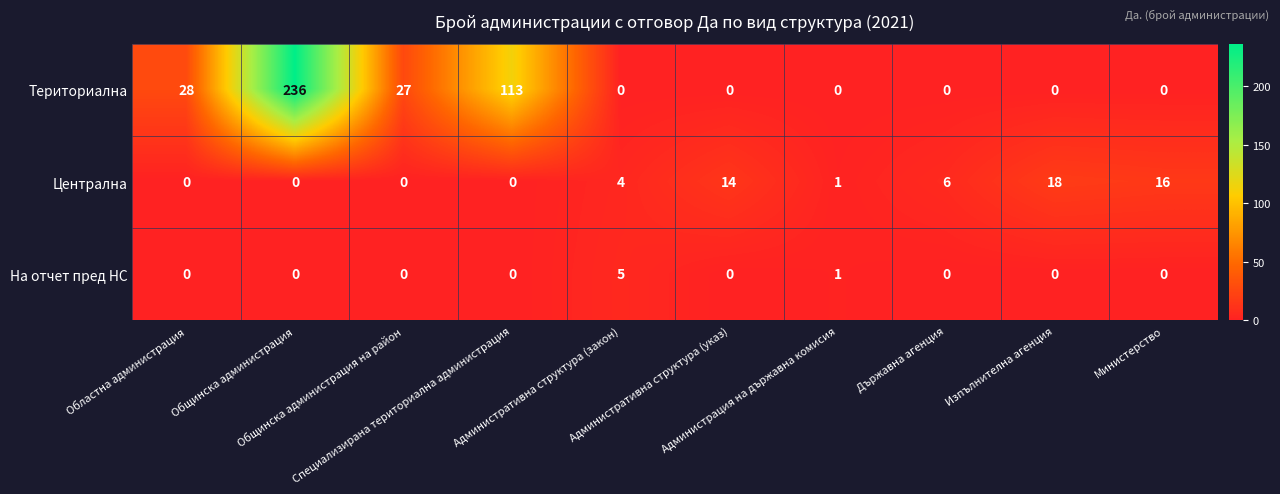

What is the difference between the maximum and minimum values in the Териториална series?

236